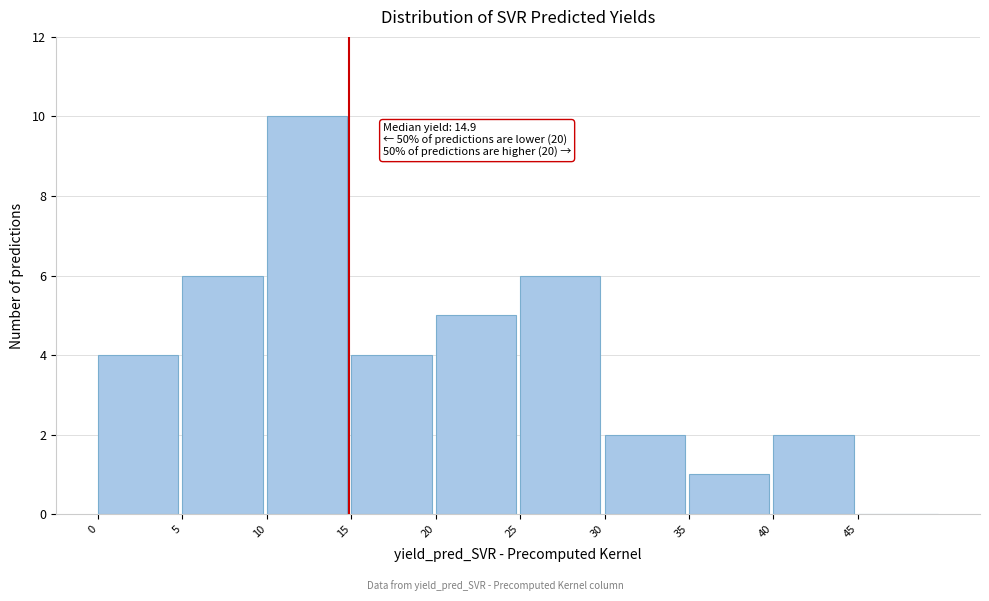

Which range on the x-axis has the tallest bar?

10 to 15